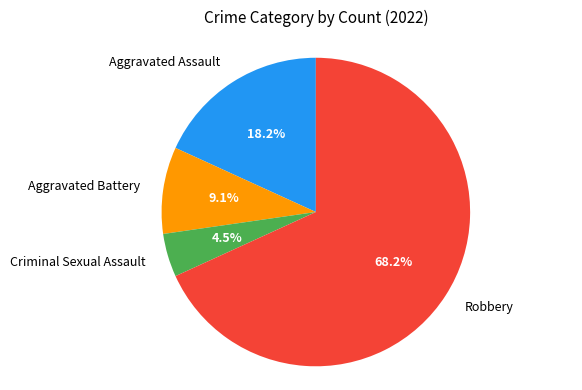

Combined, what portion of the pie is Aggravated Assault and Criminal Sexual Assault?

22.7%